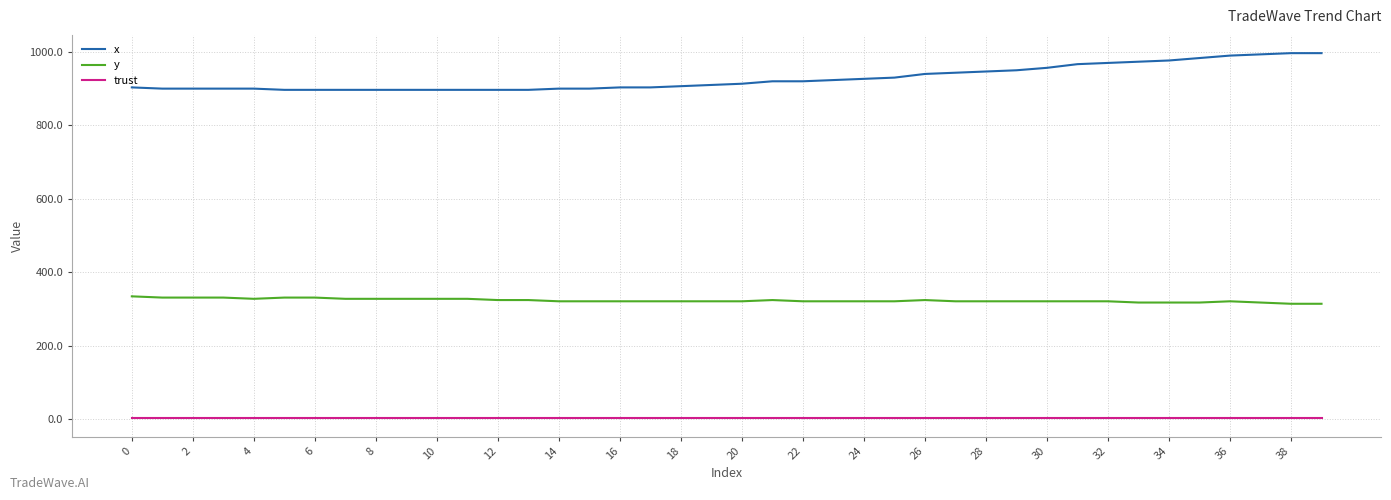

What is the greatest value displayed?

996.7